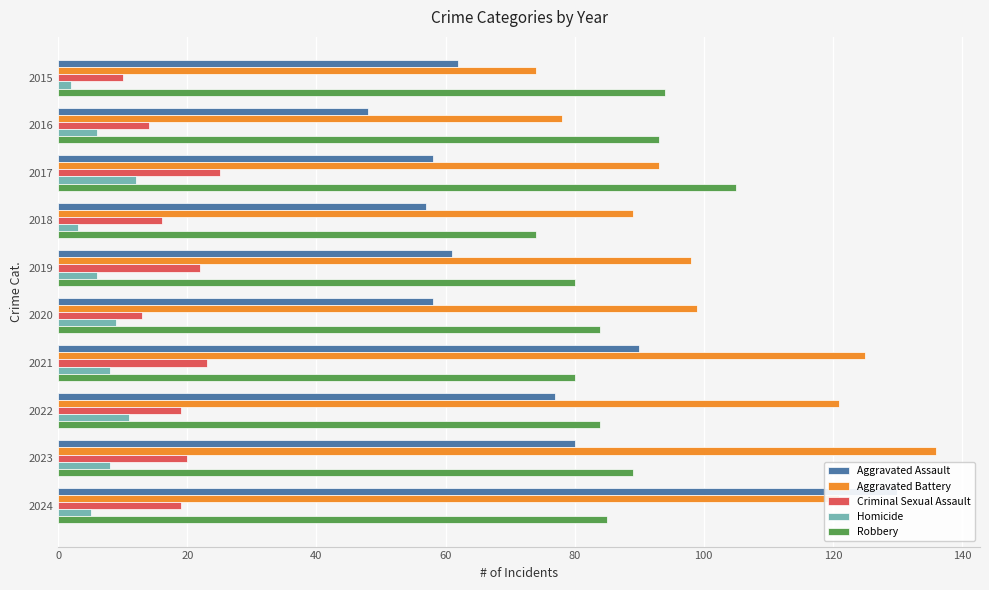

What is the maximum value shown in the chart?

136